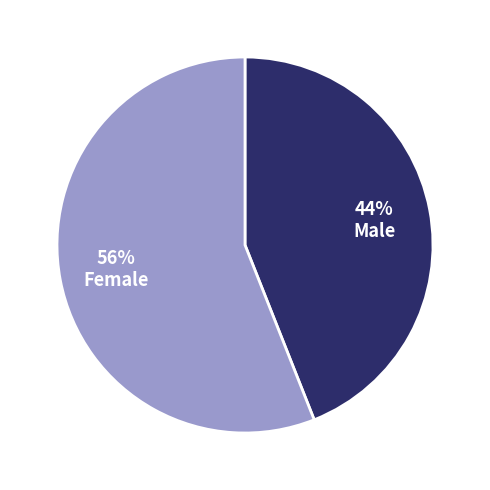

Count the number of slices in the pie.

2